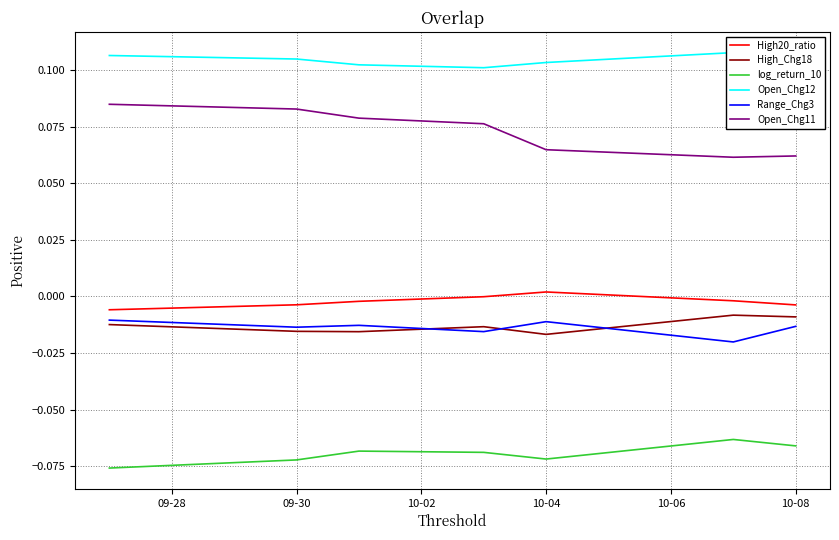

True or false: log_return_10 and High_Chg18 cross at least once.

False